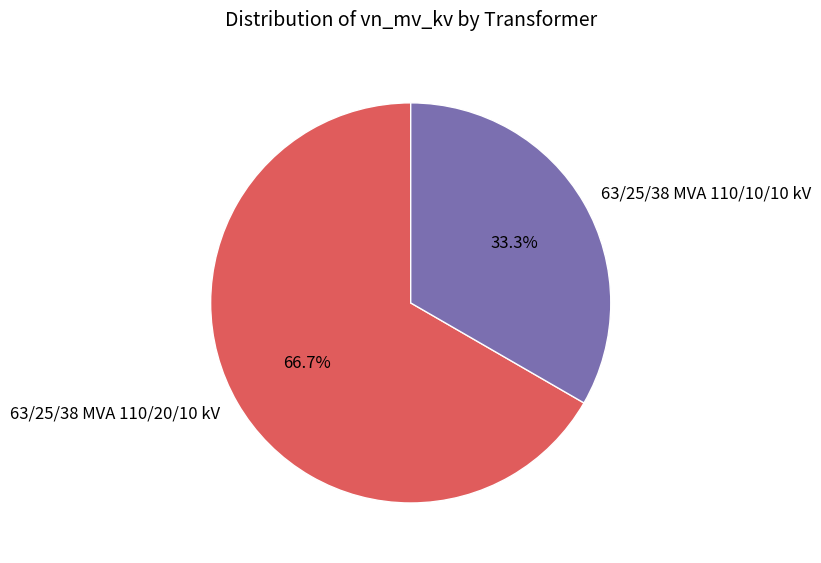

How many segments does this pie chart have?

2